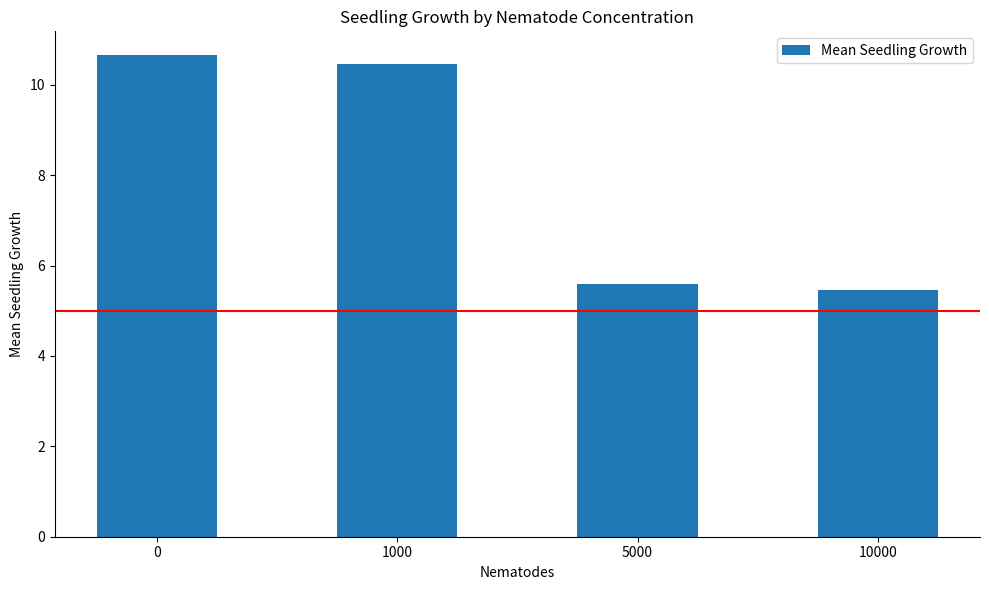

Between 10000 and 1000, which is larger?

1000